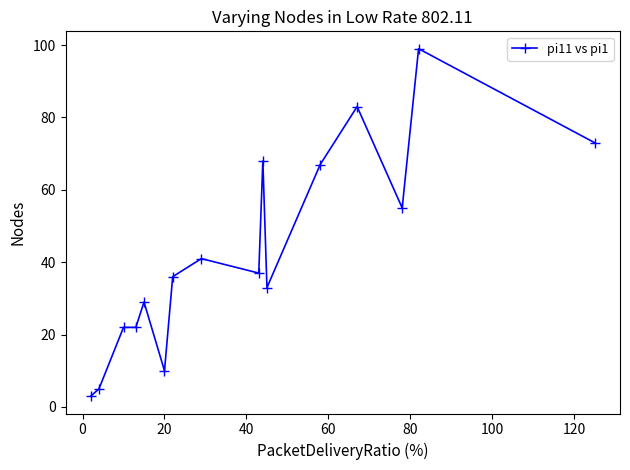

What is the smallest value displayed?

3